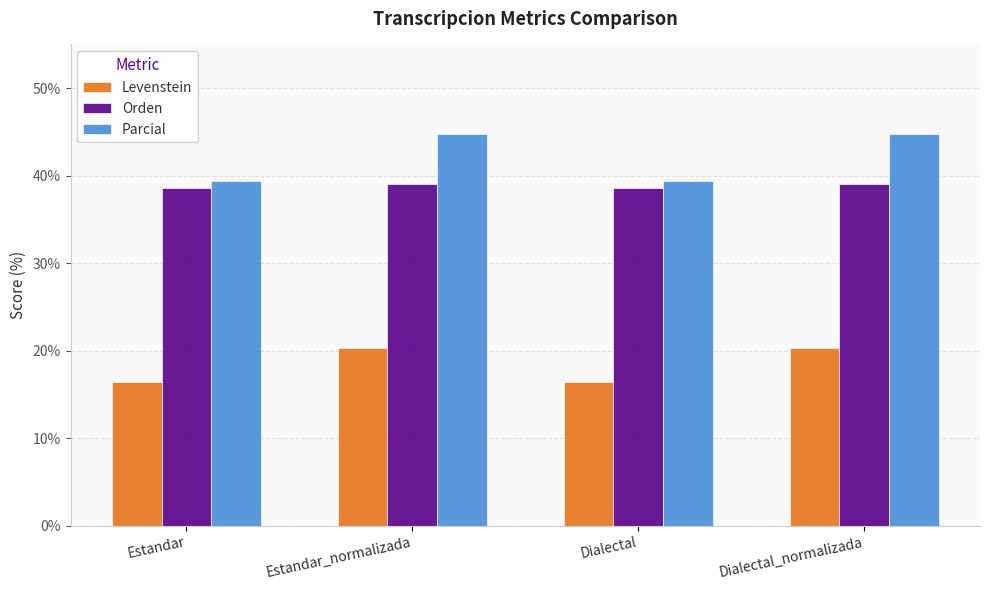

What is the greatest value displayed?

44.8